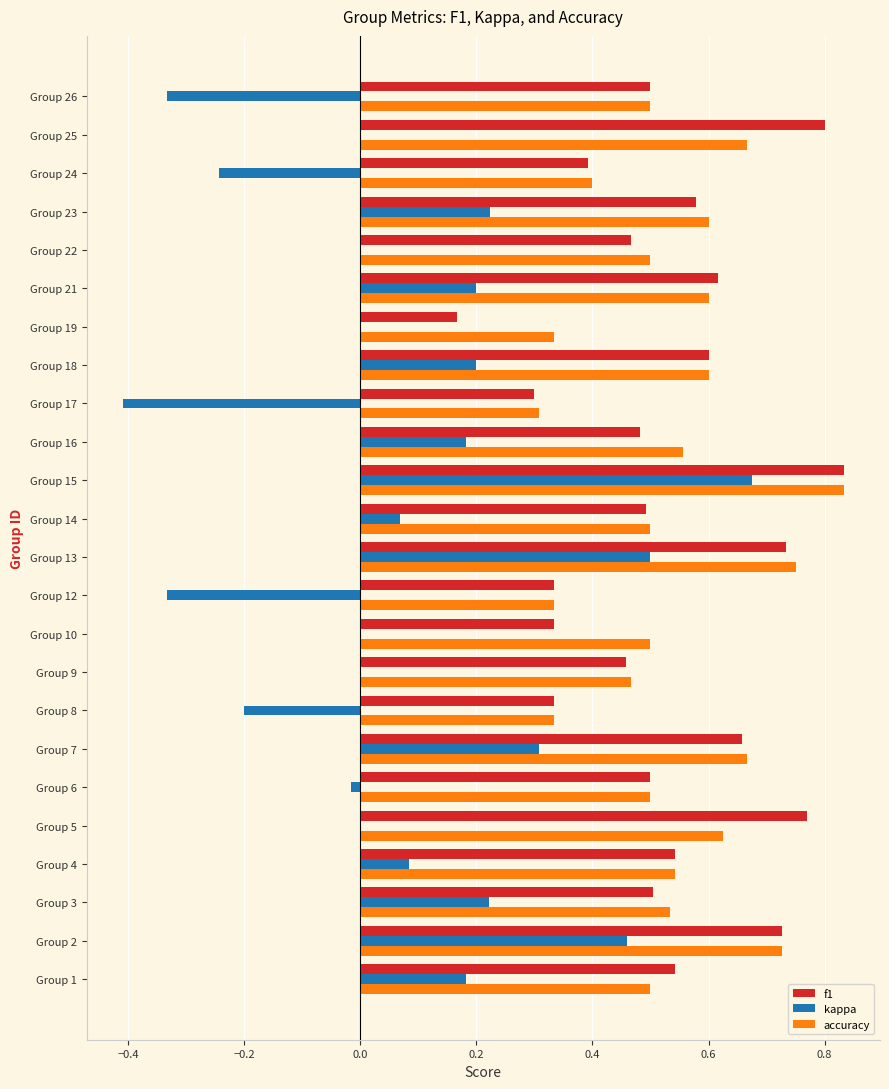

At which category is the sum across all series the highest?

Group 15